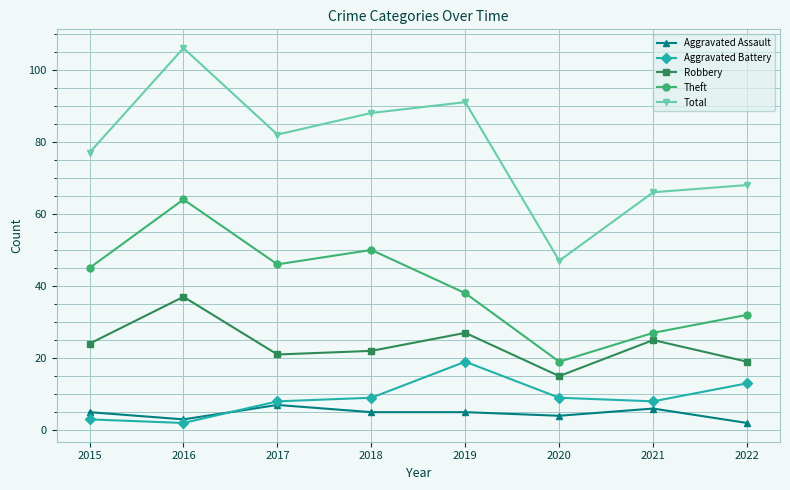

What is the difference between the maximum and minimum values in the Theft series?

45